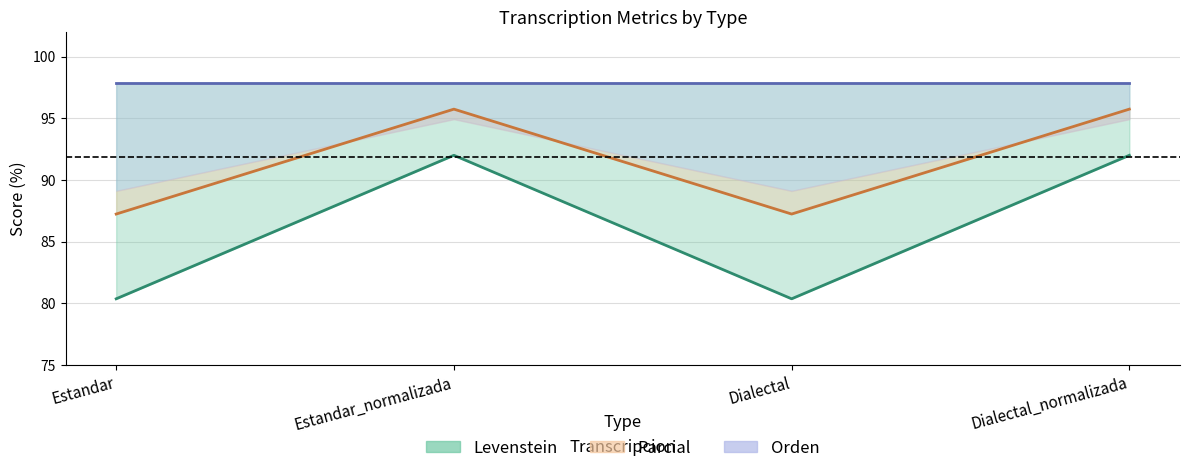

How many interior local valleys does the Levenstein series have?

1